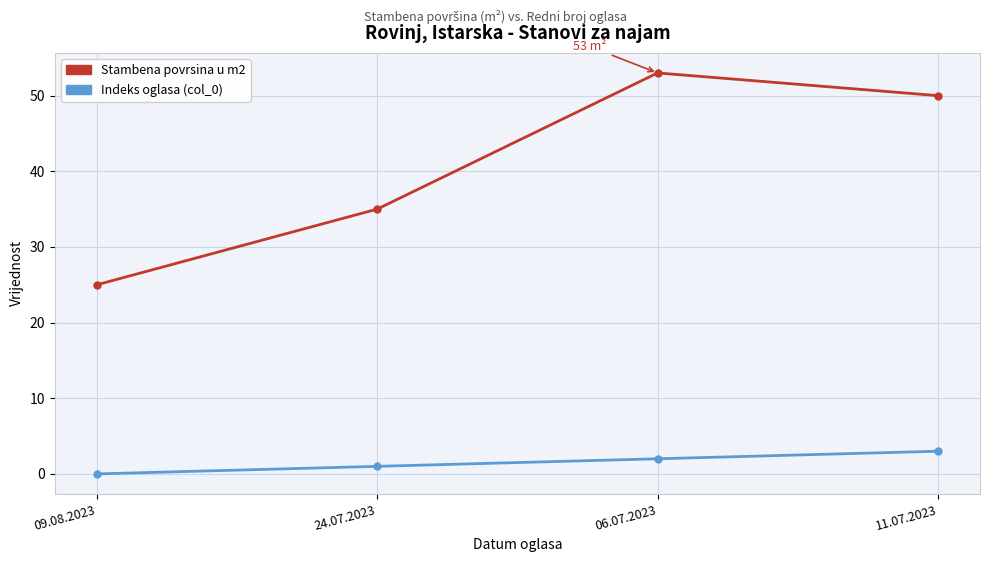

In Stambena povrsina u m2, how many points are higher than both neighbors (excluding endpoints)?

1